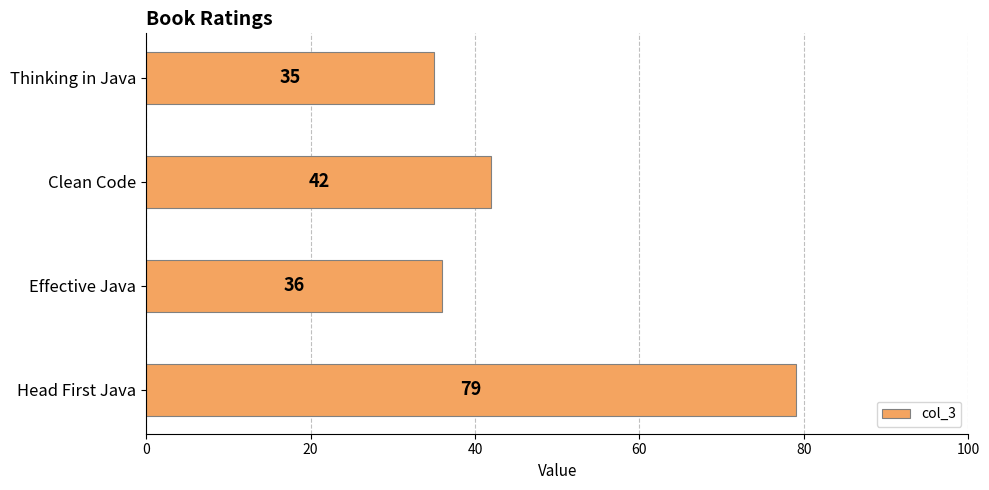

What is the ratio of the value at Clean Code to the value at Head First Java?

0.5